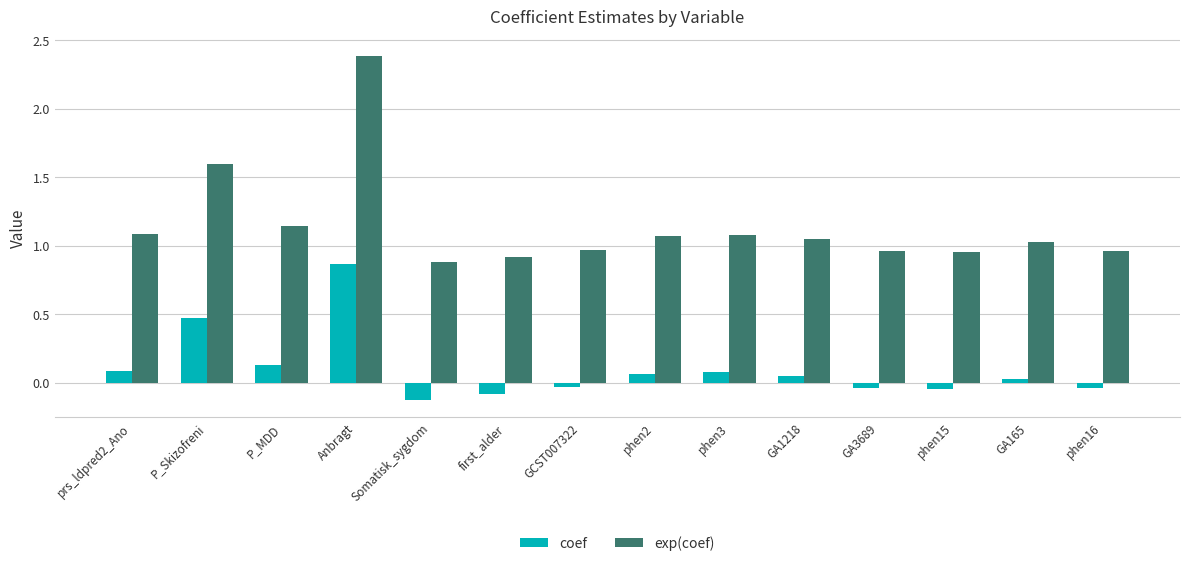

List the series in order of their overall mean, lowest first.

coef, exp(coef)